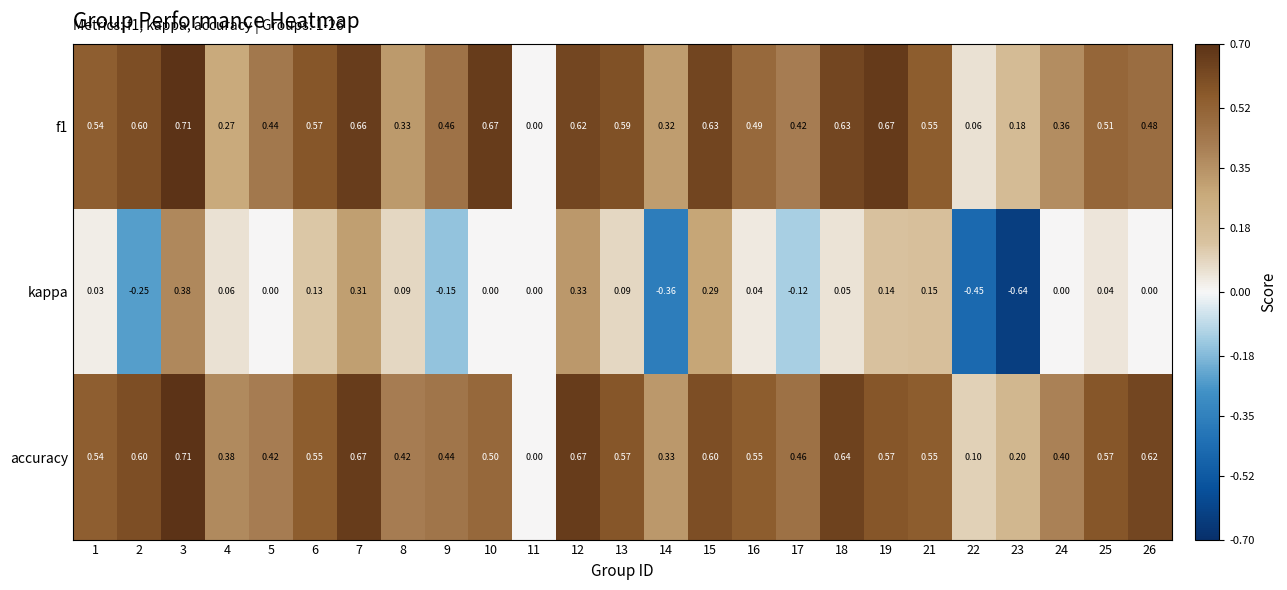

Which series has the largest total across all categories?

accuracy